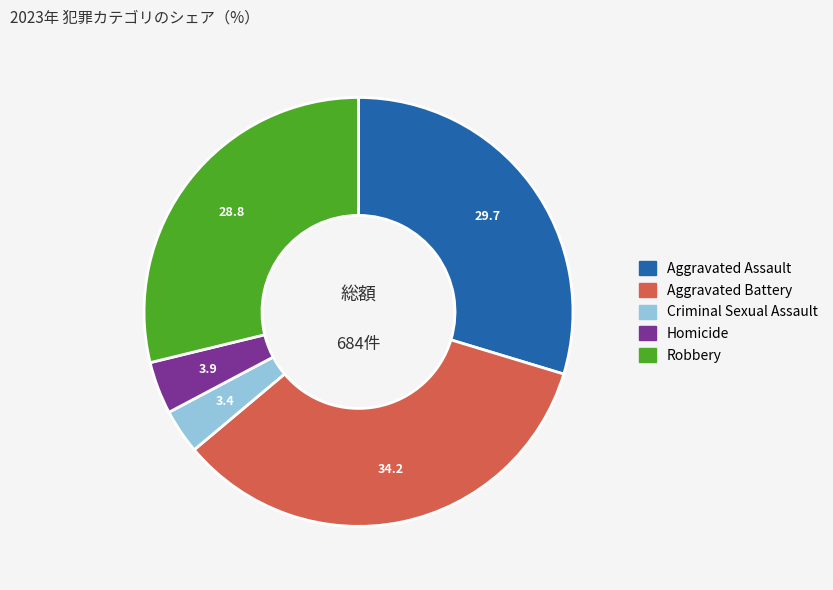

Rank the categories by value from lowest to highest.

Criminal Sexual Assault, Homicide, Robbery, Aggravated Assault, Aggravated Battery